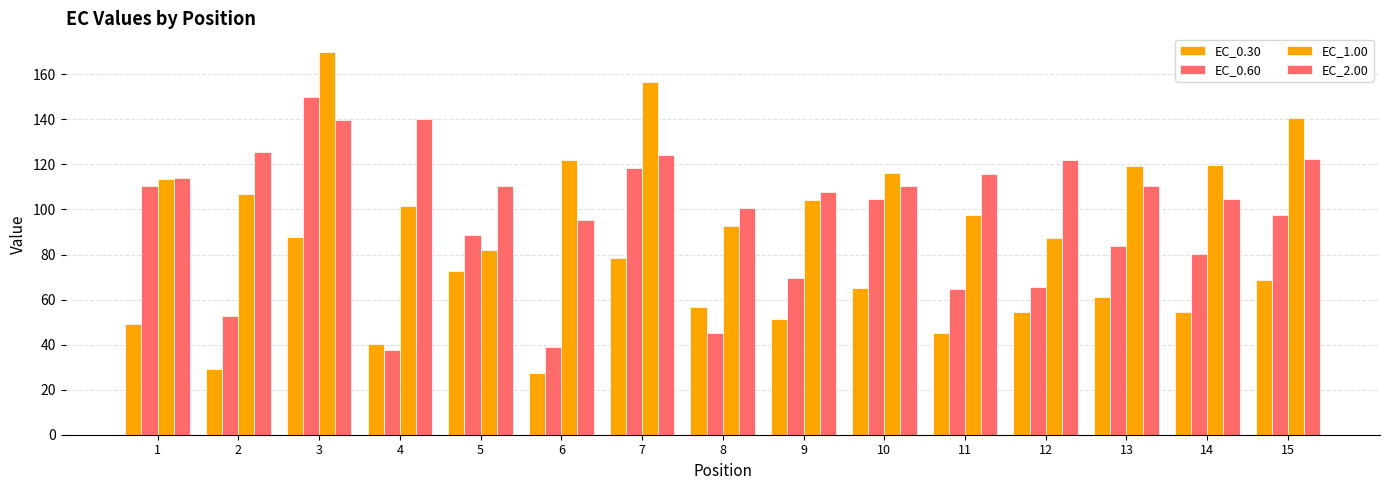

How many data points in EC_1.00 are above 113?

8